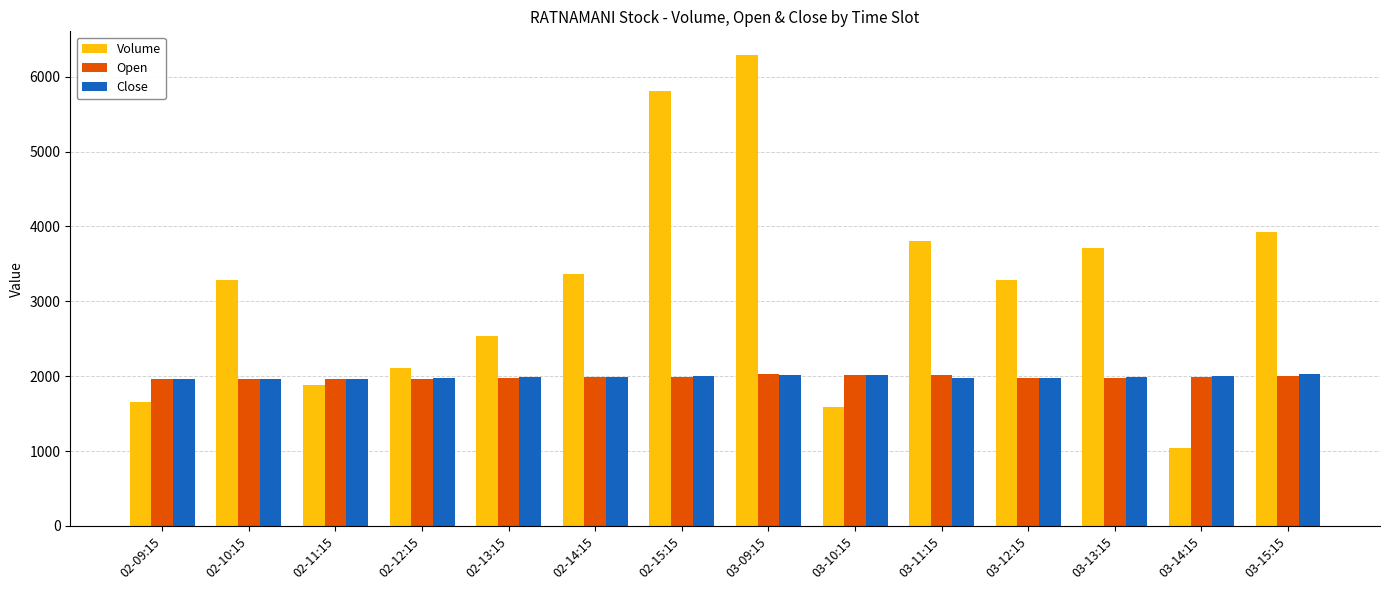

Where is Volume nearest to the value 3666?

03-13:15